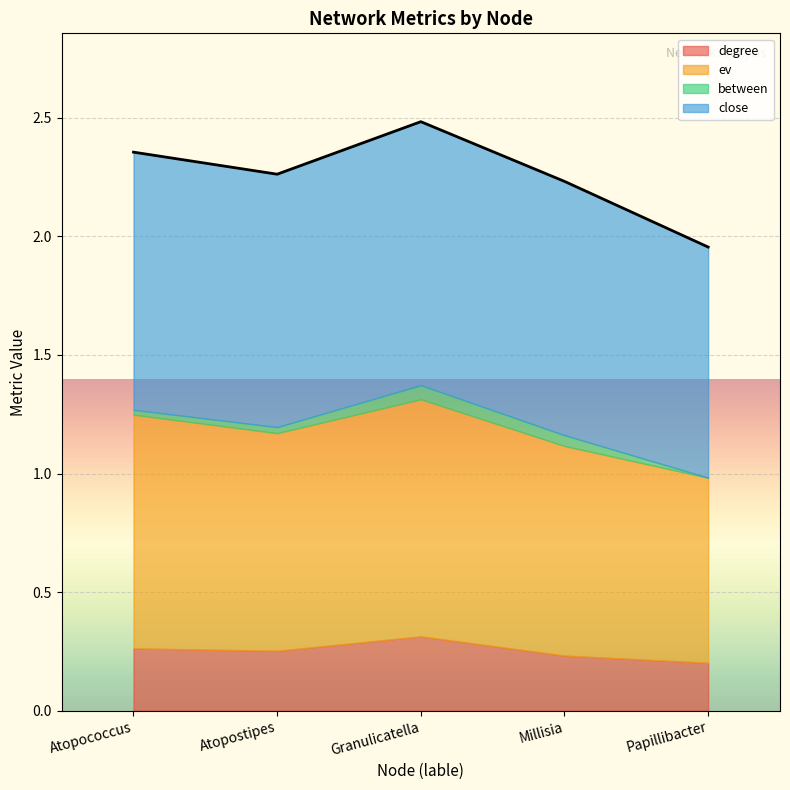

What are all the series names shown in the legend?

degree, ev, between, close